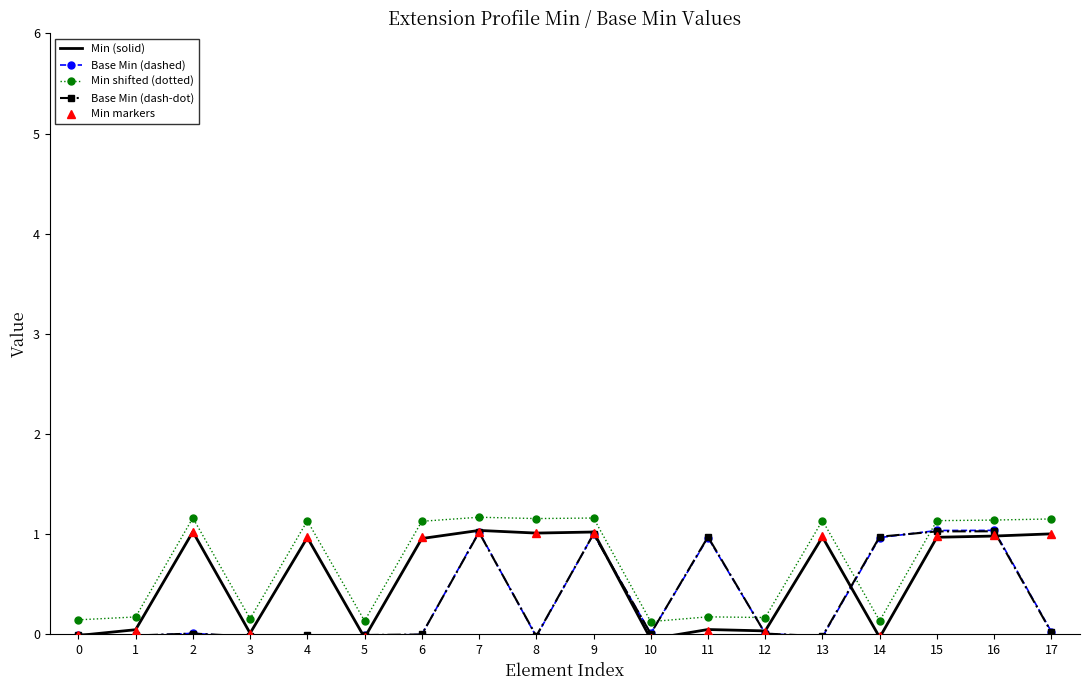

True or false: Min (solid) has a value of -0.0 at 0.

True